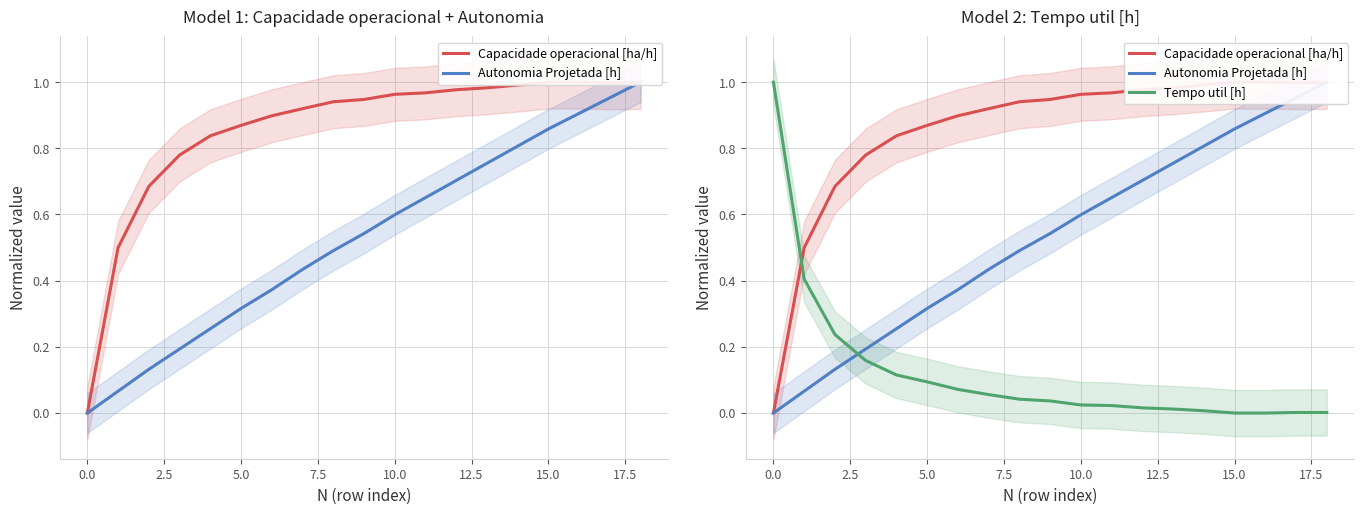

What are all the series names shown in the legend?

Capacidade operacional [ha/h], Autonomia Projetada [h], Tempo util [h]